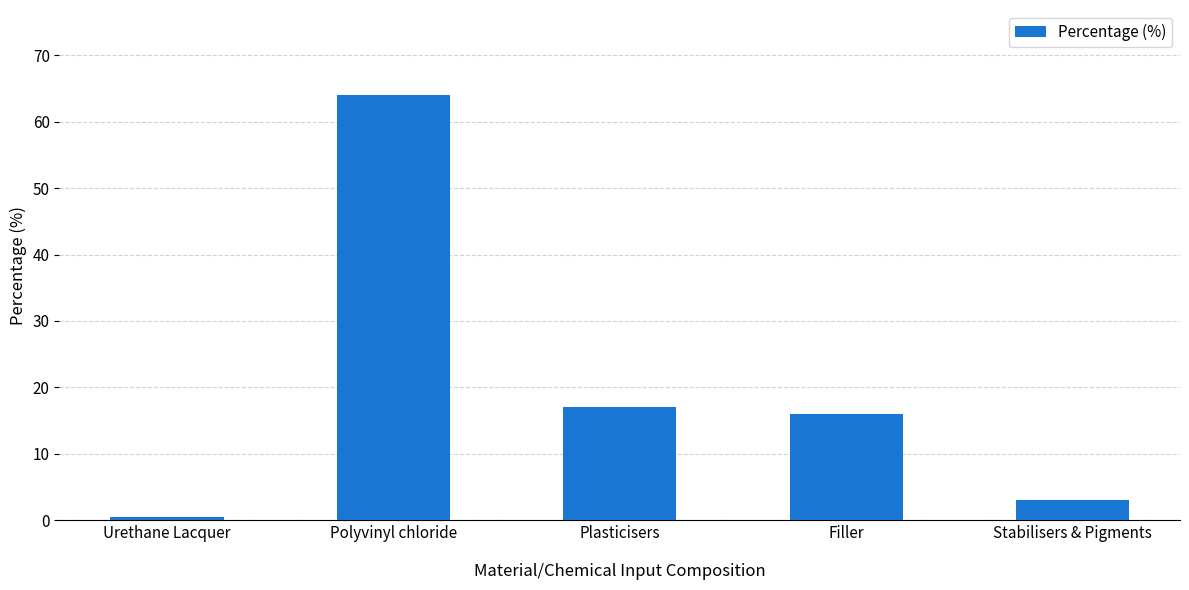

Where is the data nearest to the value 32?

Plasticisers